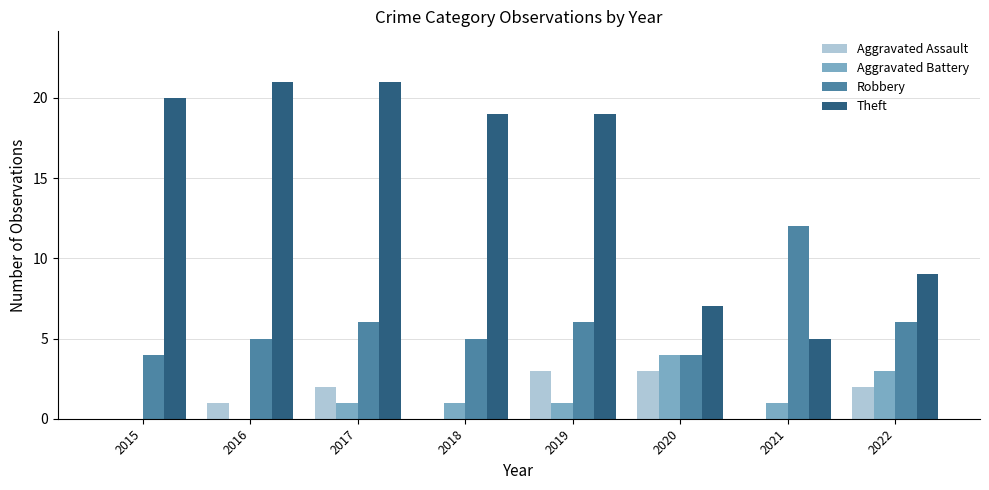

Does the chart contain stacked bars?

No